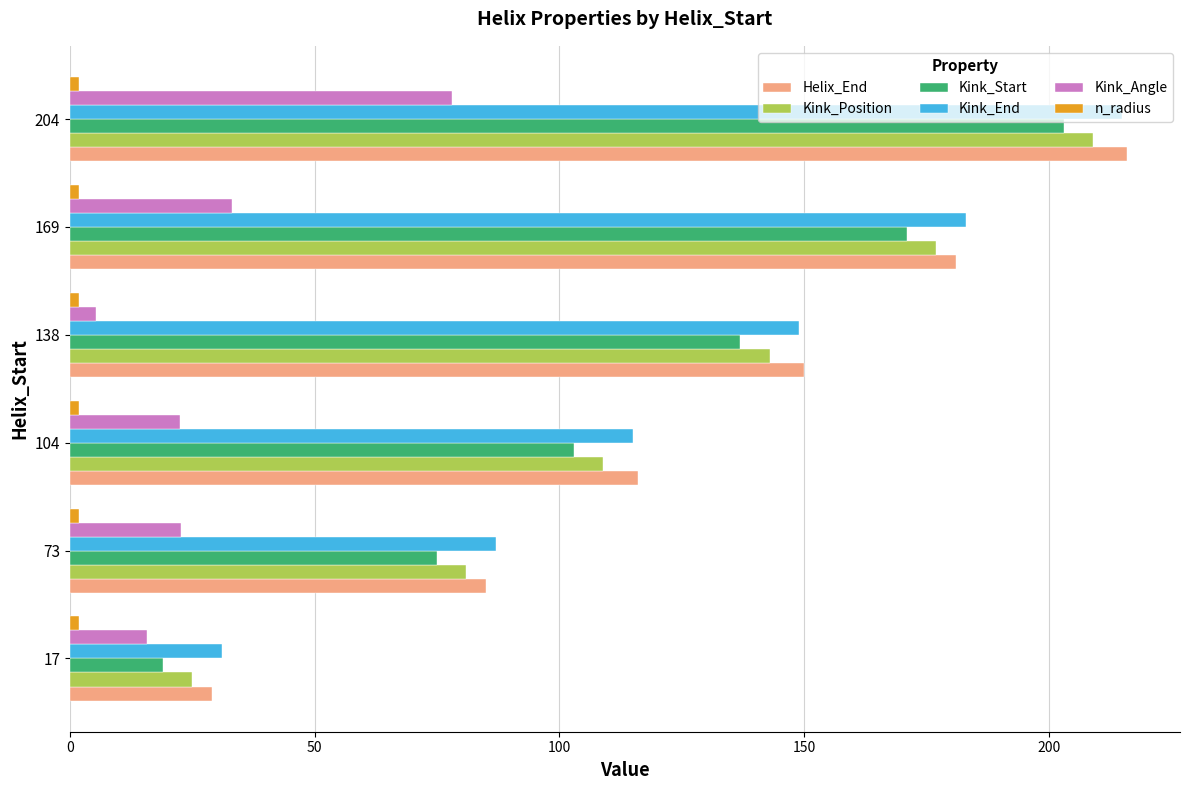

What is the average value of the Kink_Start series?

118.0